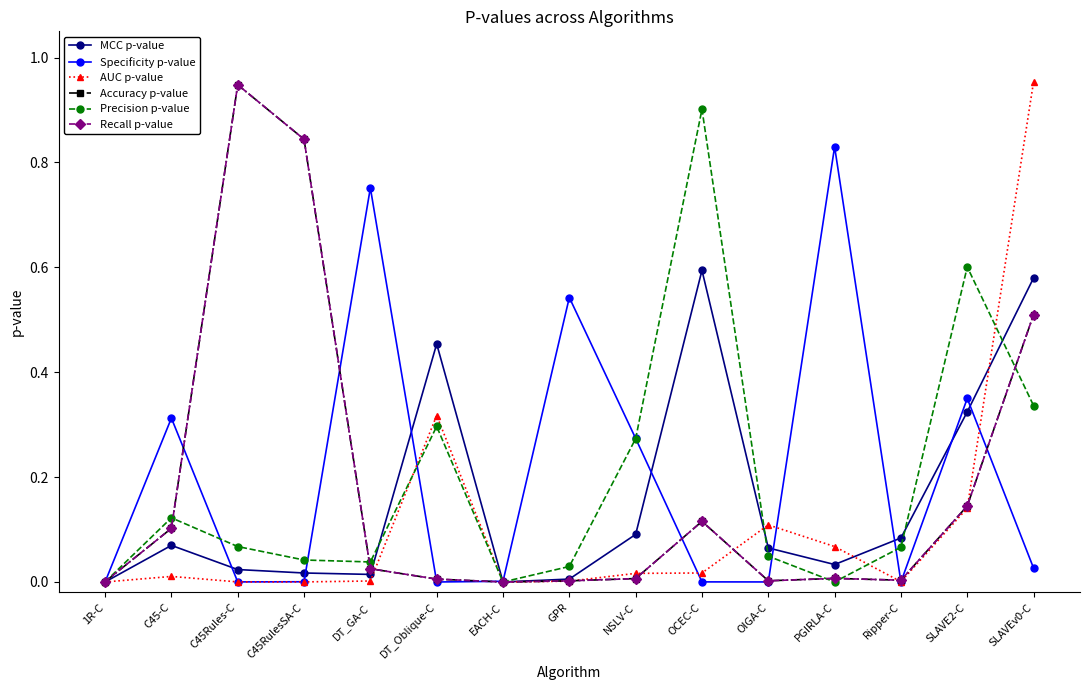

The value of AUC p-value at OCEC-C is 0.0. True or false?

False